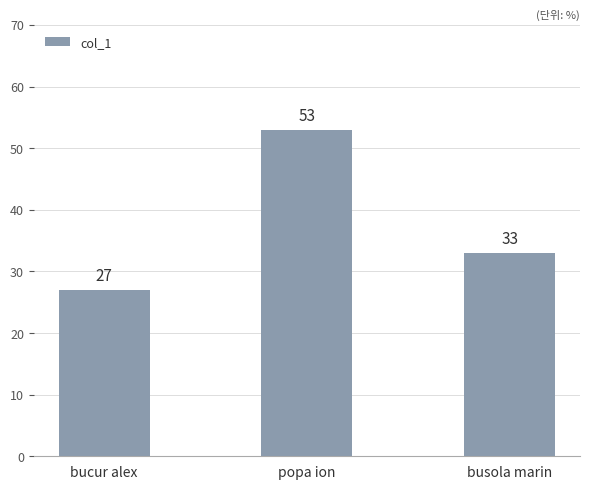

What is the sum of the values at bucur alex and busola marin?

60